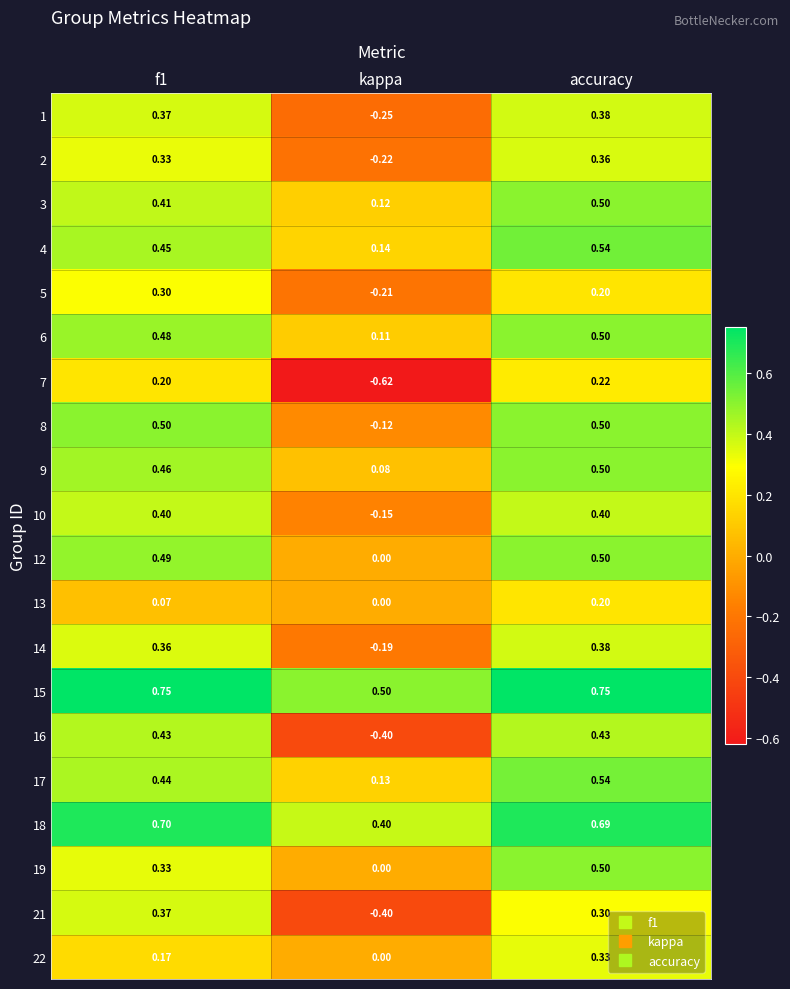

At which label is 16 closest to 0?

kappa